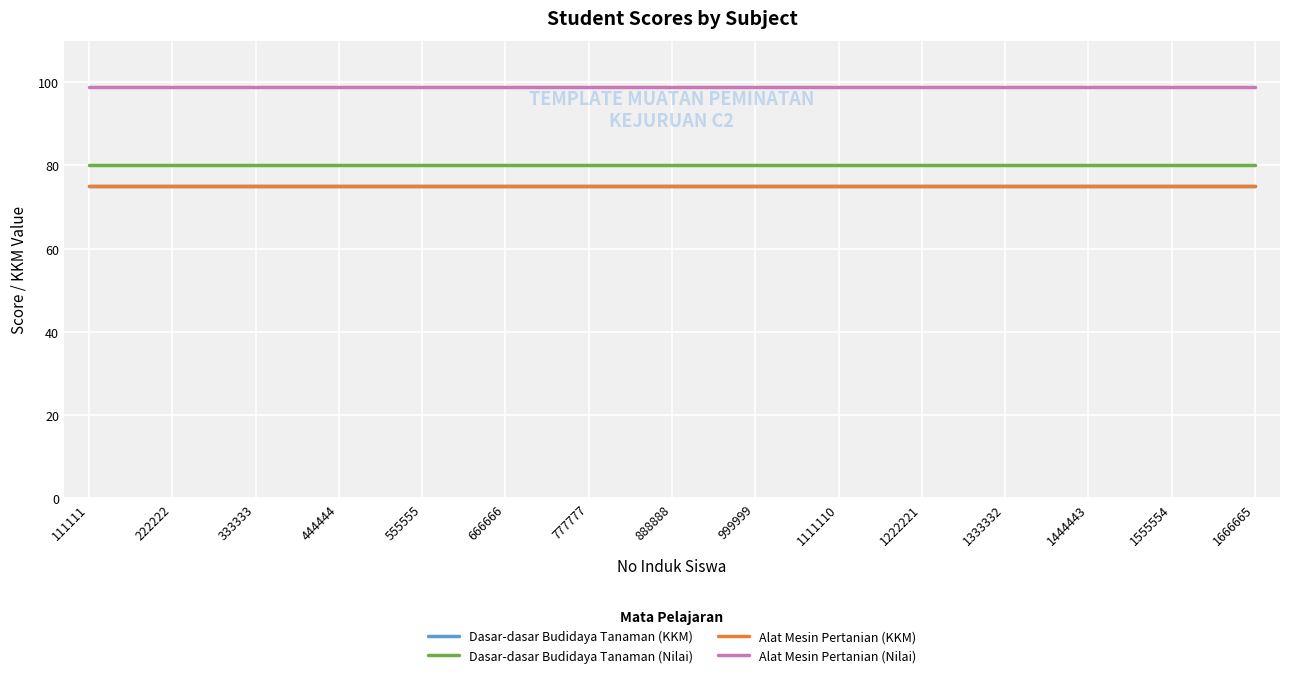

Is it true that Dasar-dasar Budidaya Tanaman (KKM) equals 32 at 1666665?

False